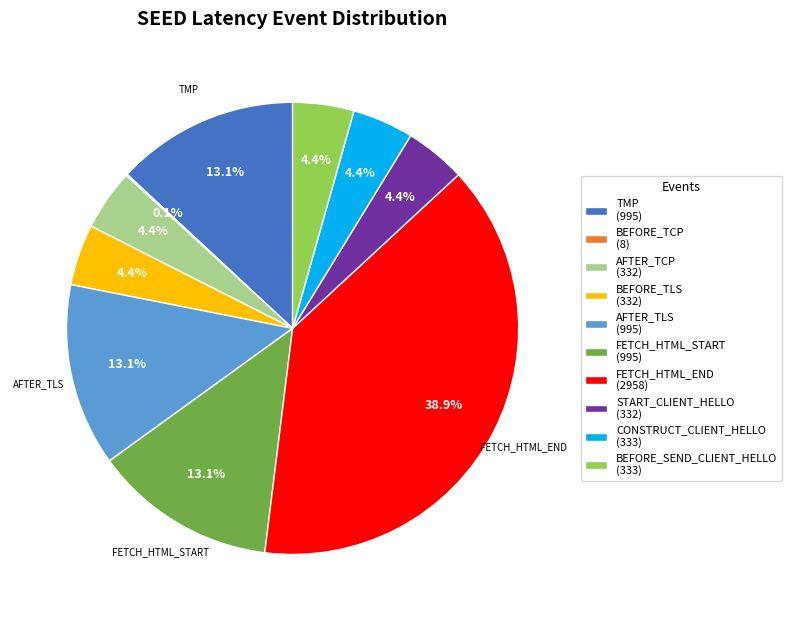

Is there a majority slice in this chart?

No